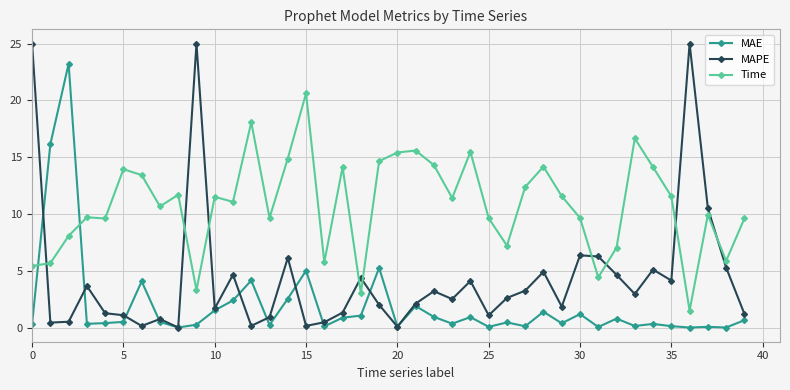

Rank the series by their average value, from highest to lowest.

Time, MAPE, MAE